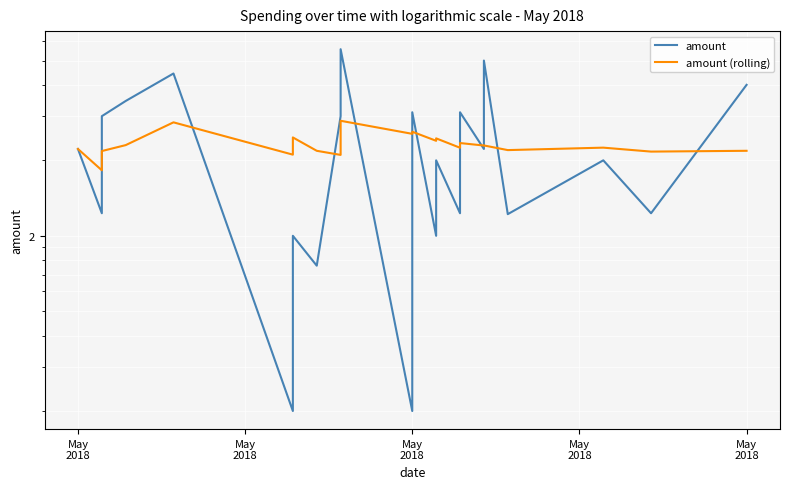

Rank the series at May
2018 from highest to lowest value.

amount, amount (rolling)